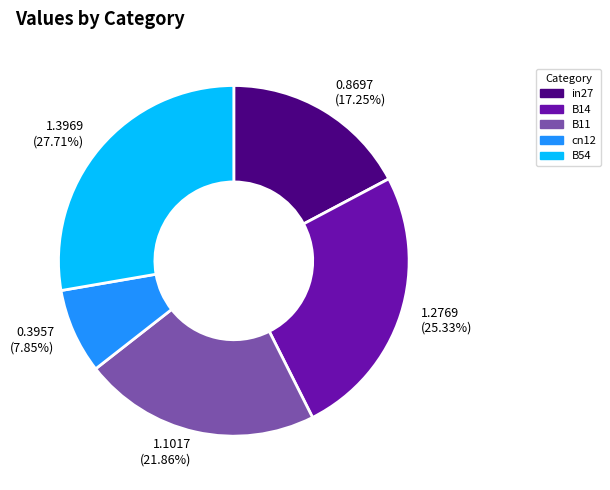

To the nearest percent, what percentage of the pie is B54?

28%